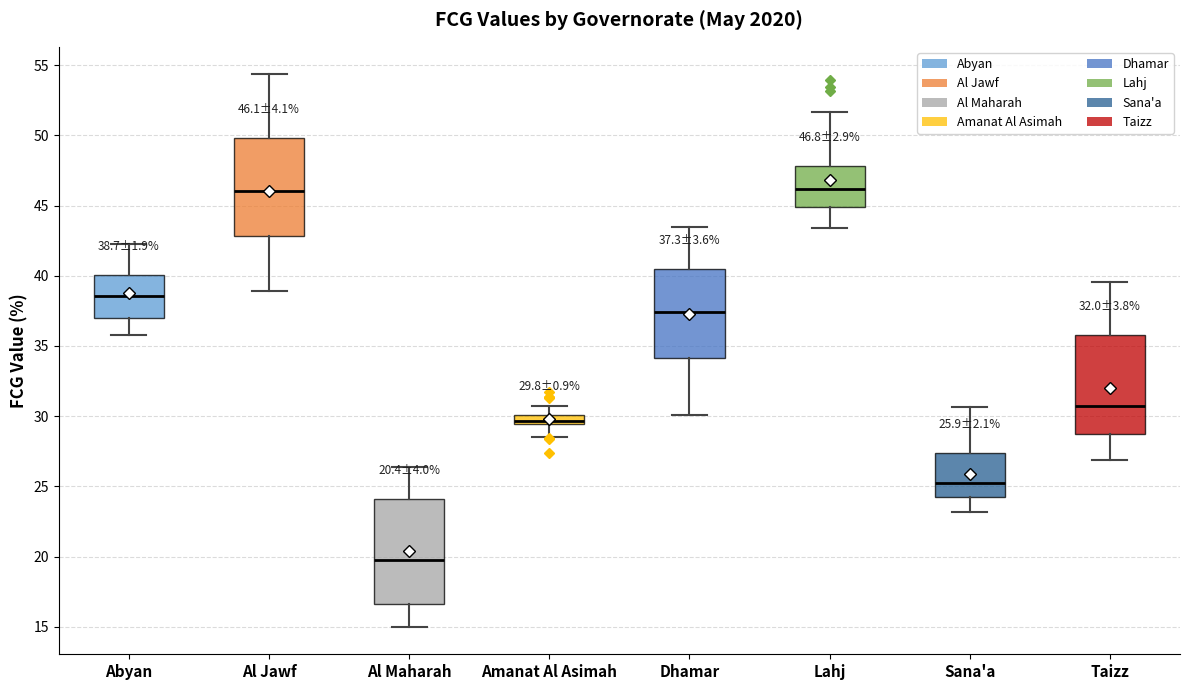

Which box's median line is the lowest?

Al Maharah